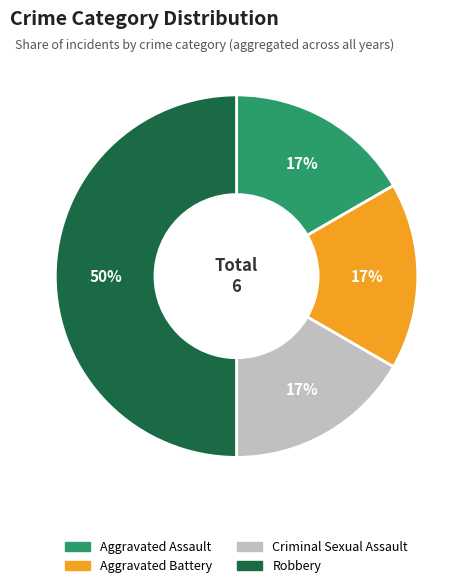

Do Aggravated Assault and Aggravated Battery together represent more than half of the pie?

No